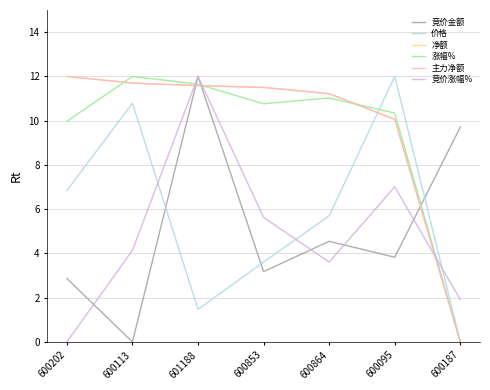

Between 600113 and 600864, which series saw the biggest shift?

价格